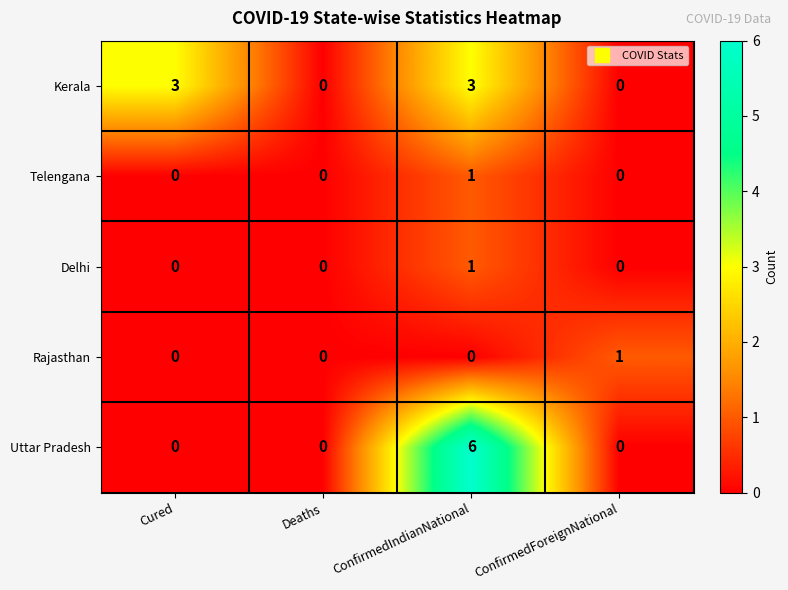

Reading left to right, extract all data points from this chart.

Kerala: 3	0	3	0
Telengana: 0	0	1	0
Delhi: 0	0	1	0
Rajasthan: 0	0	0	1
Uttar Pradesh: 0	0	6	0